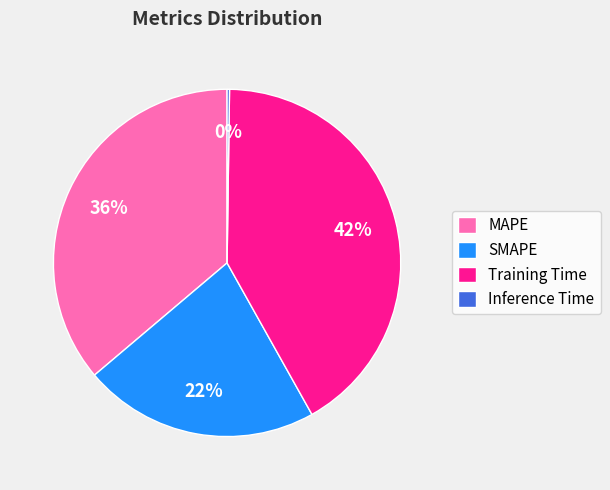

Is it true that SMAPE is 22% of the pie?

True